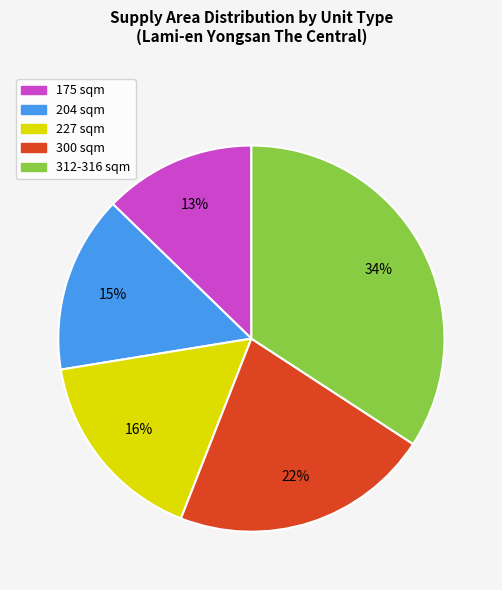

Does any single category account for the majority?

No